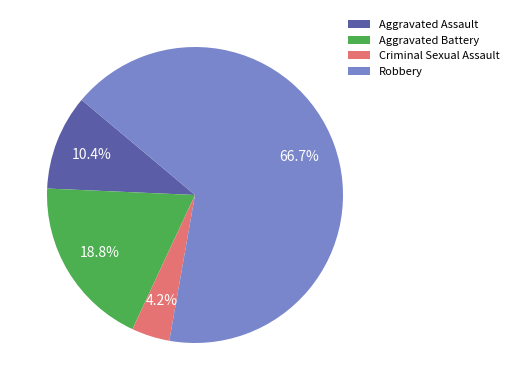

How many segments does this pie chart have?

4